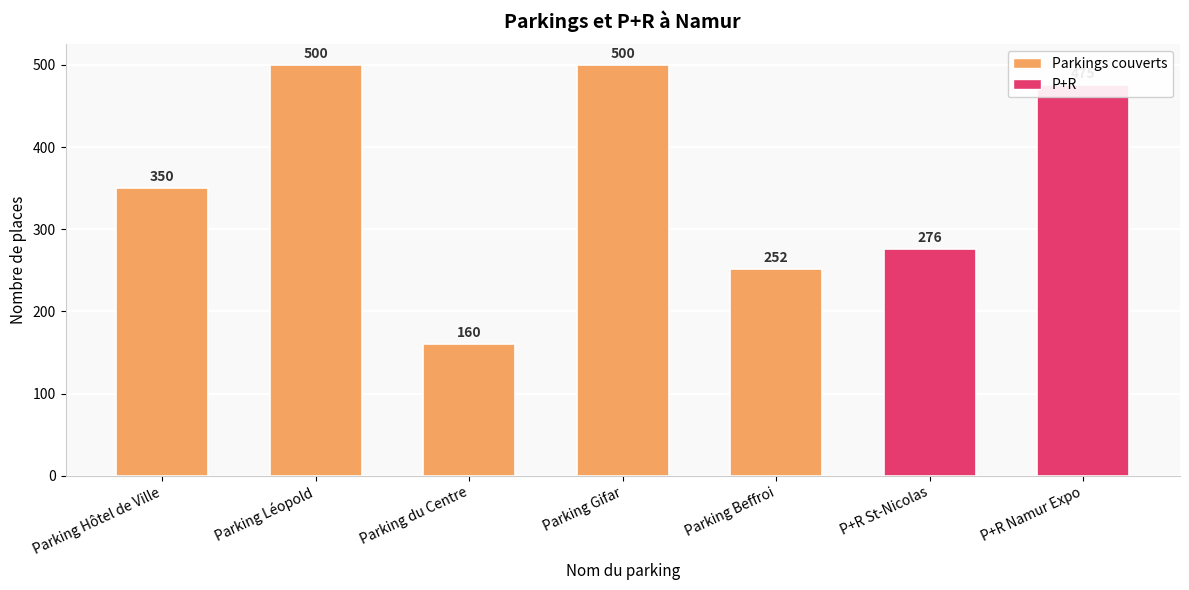

Which has a higher value, Parking Beffroi or Parking Hôtel de Ville?

Parking Hôtel de Ville